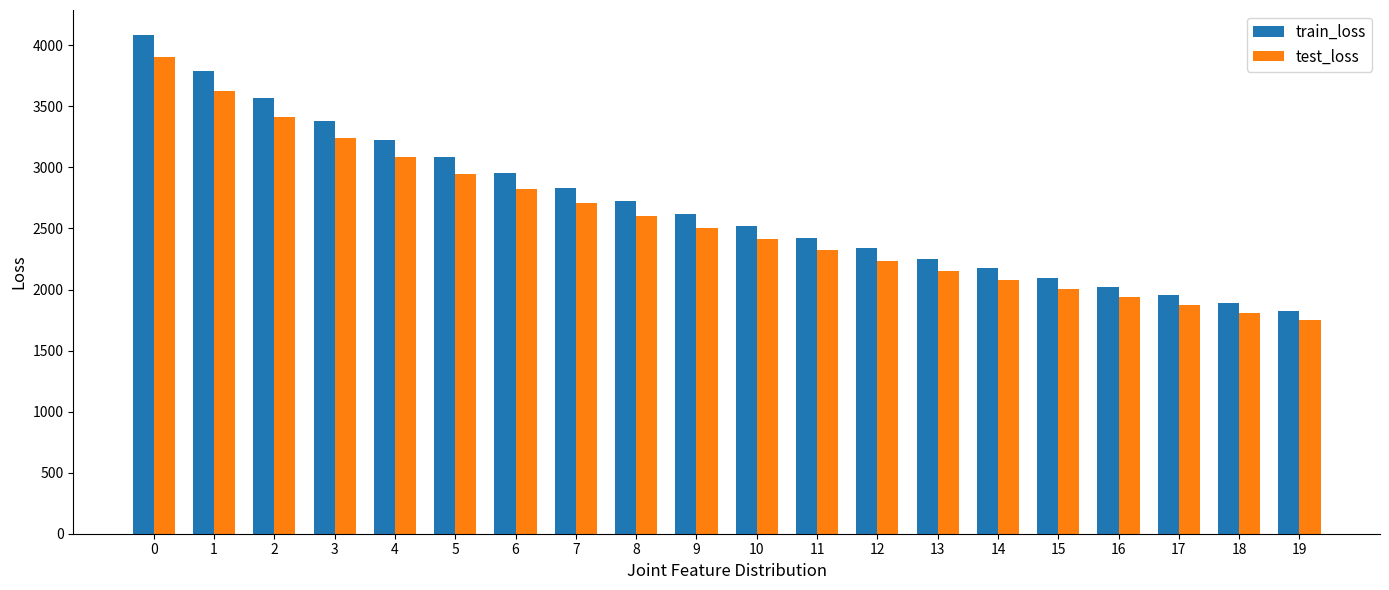

Which series has the widest spread of values?

train_loss